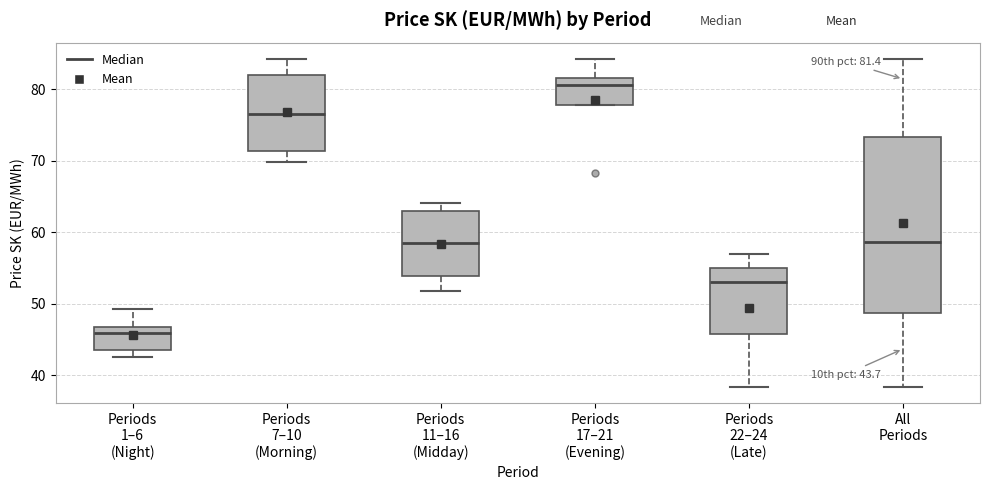

Which box has the highest median line?

Periods 17–21 (Evening)